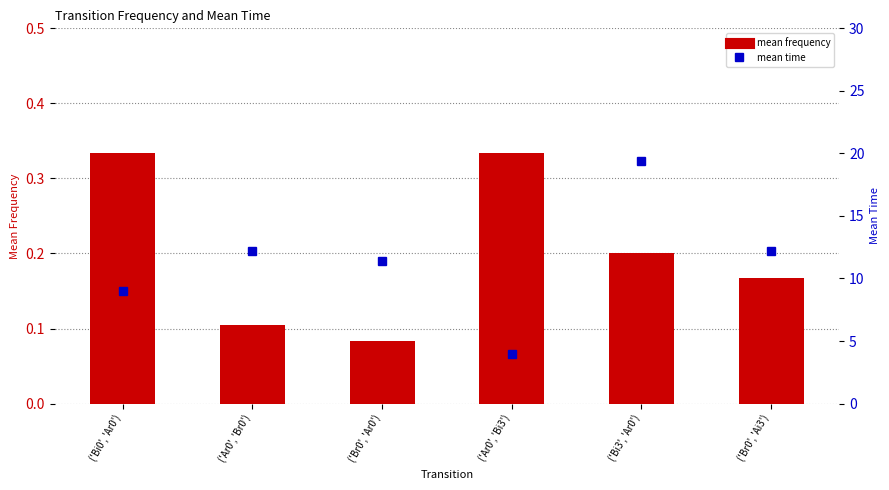

What is the label of the 4th bar from the right?

('Br0', 'Ar0')